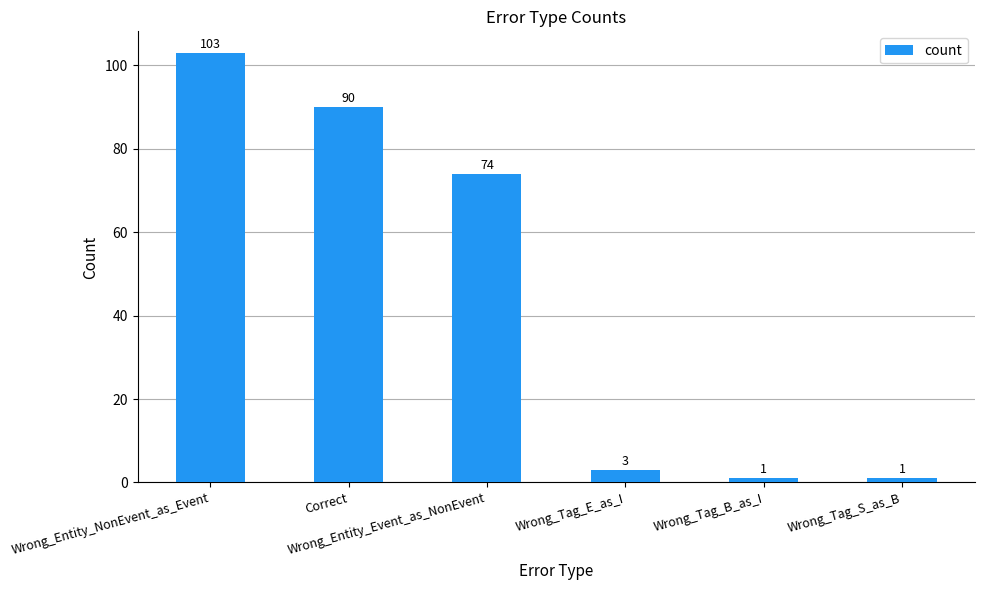

What is the maximum value shown in the chart?

103